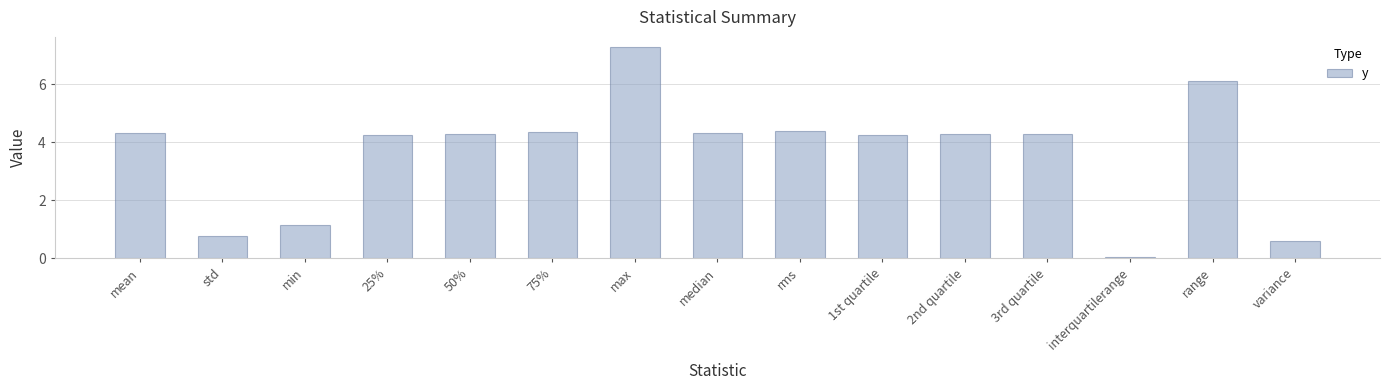

Where does the data first go above 4?

mean